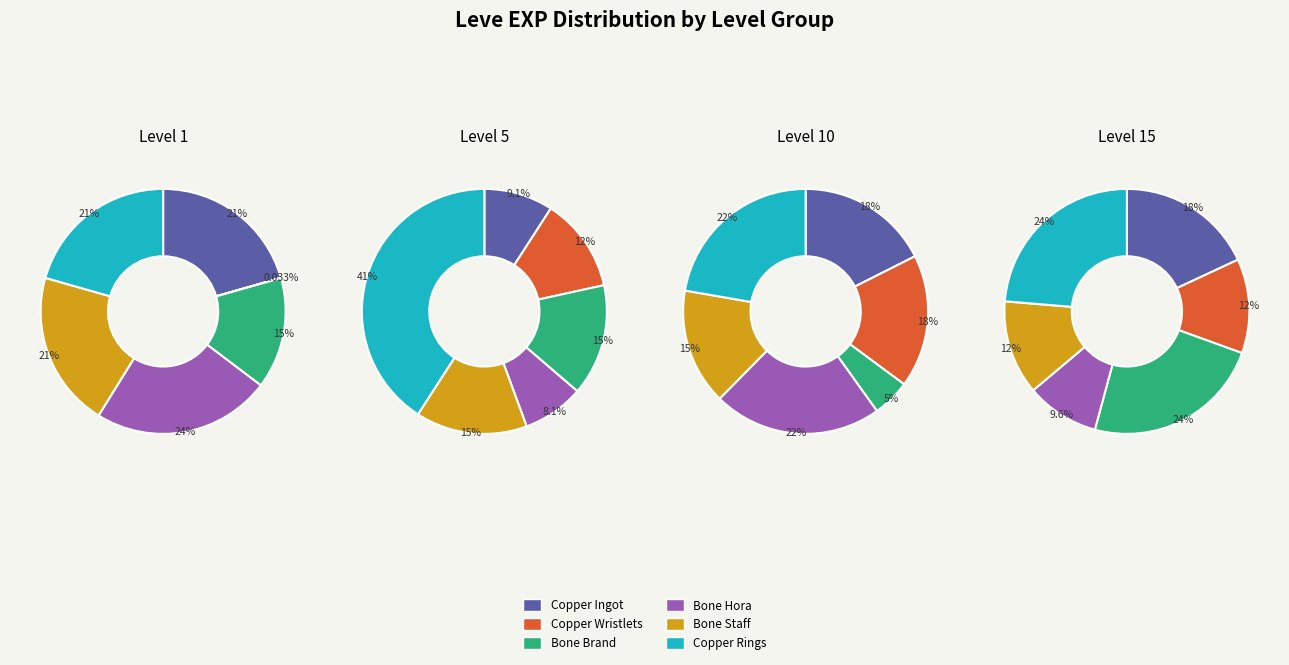

To the nearest percent, what is the difference between the largest and smallest slice percentages?

17%